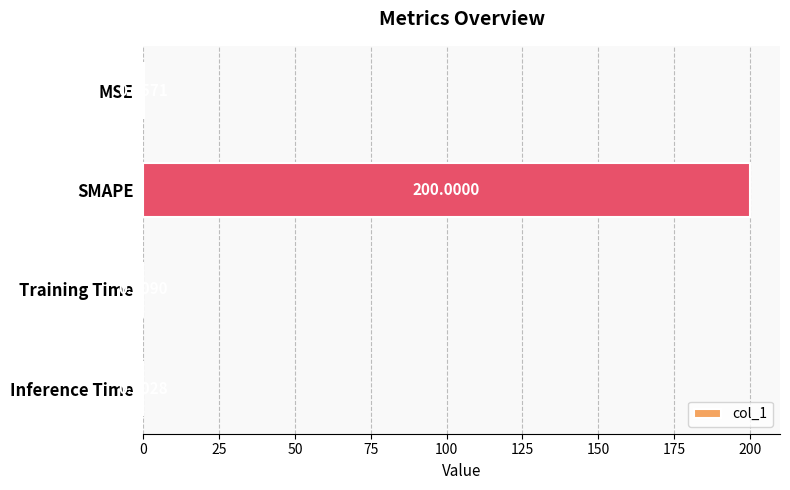

What is the change in value from MSE to SMAPE?

+199.9